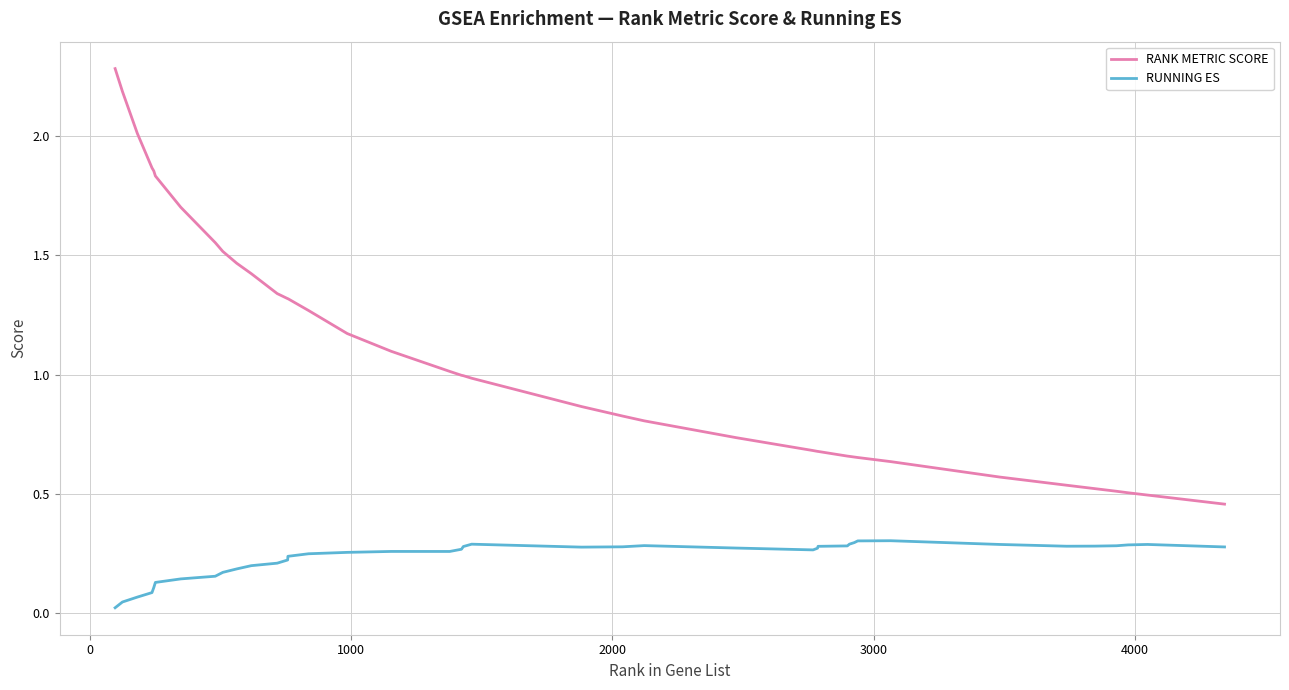

Which series has the widest spread of values?

RANK METRIC SCORE